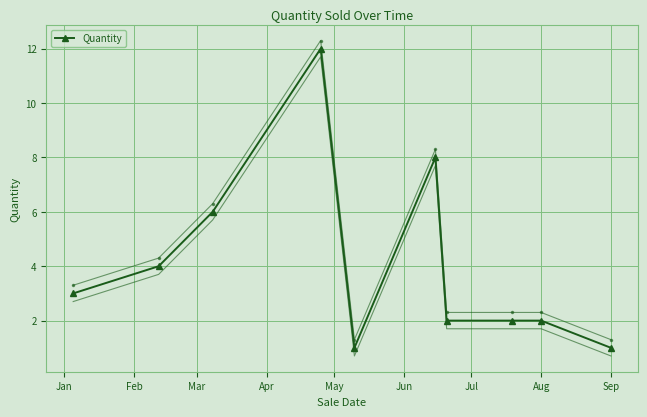

What is the maximum value shown in the chart?

12